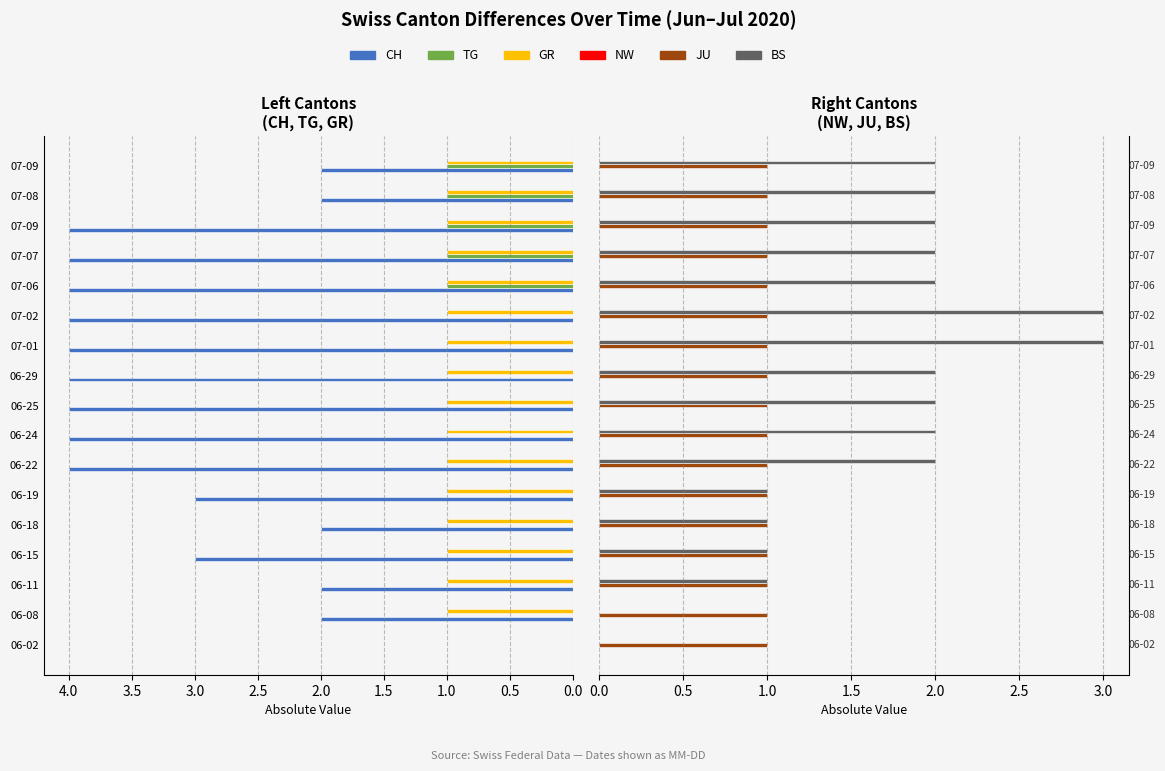

How many values in the BS series are below 2?

6